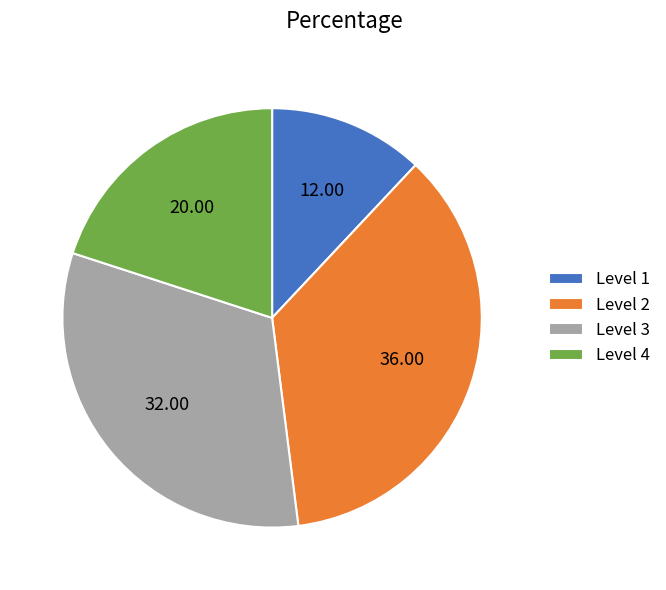

How many slices are in this pie chart?

4